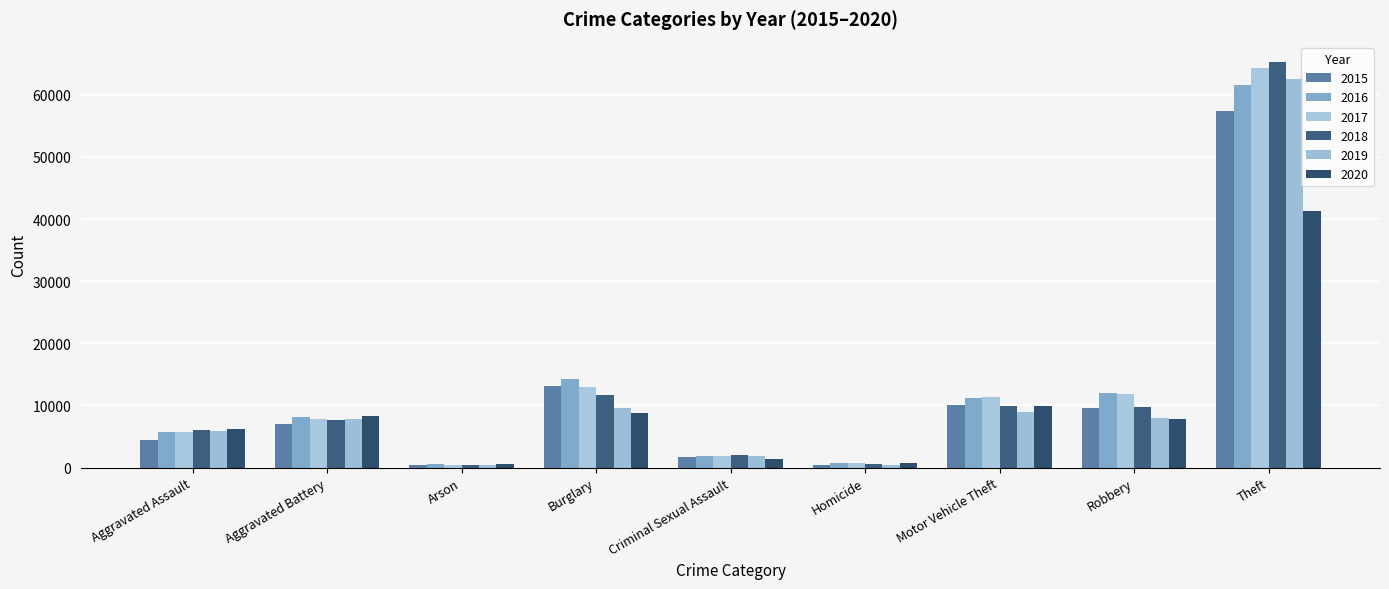

Between Burglary and Criminal Sexual Assault, which series saw the biggest shift?

2016